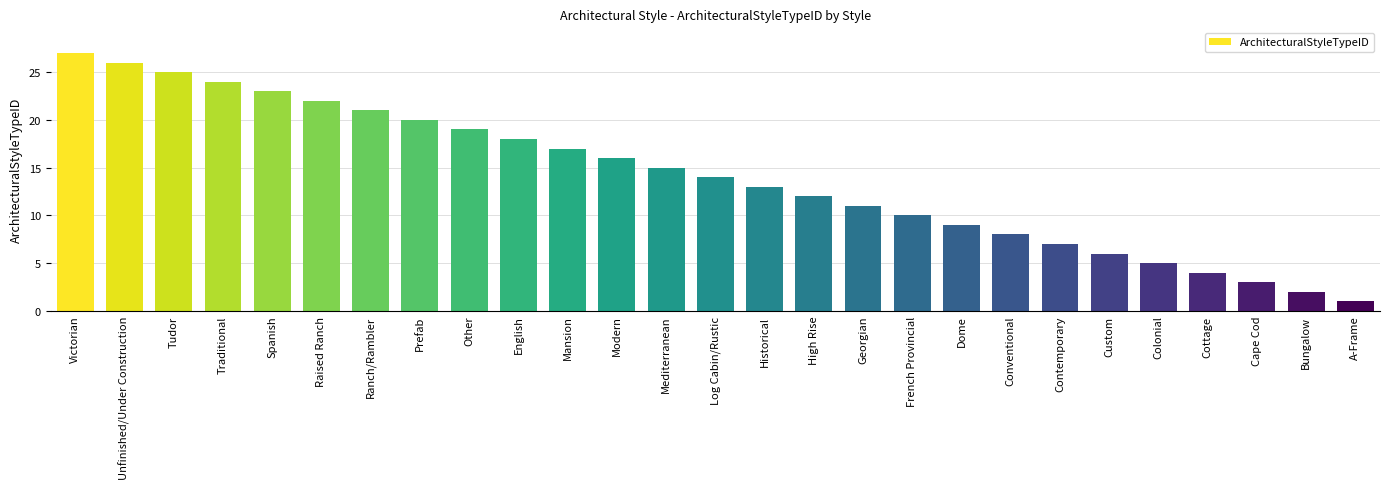

What is the change in value from Tudor to Other?

-6